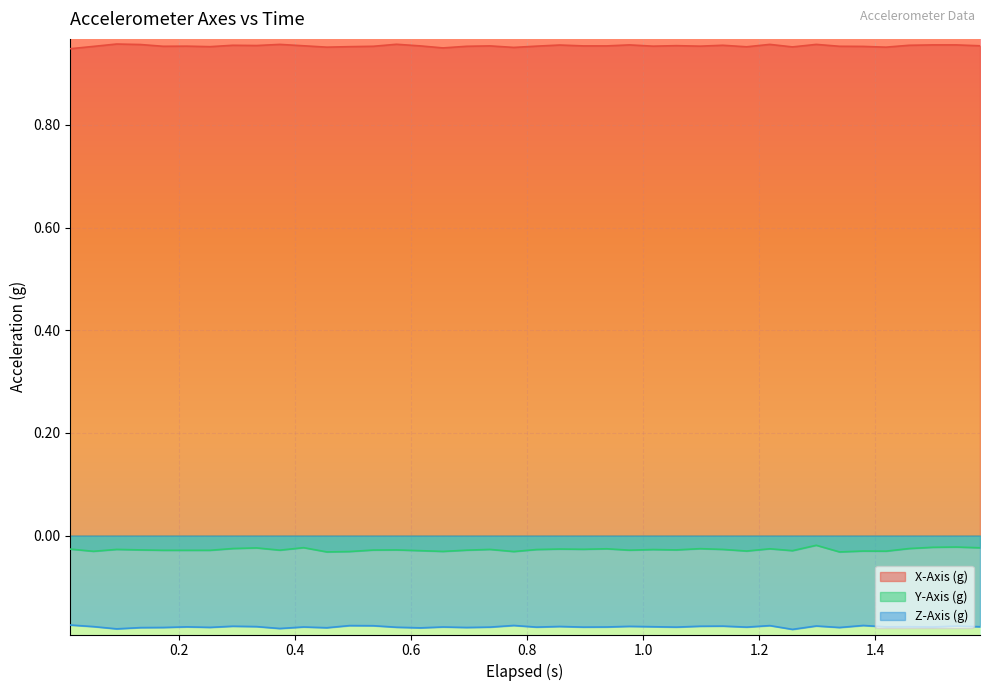

True or false: Y-Axis (g) and Z-Axis (g) cross at least once.

False